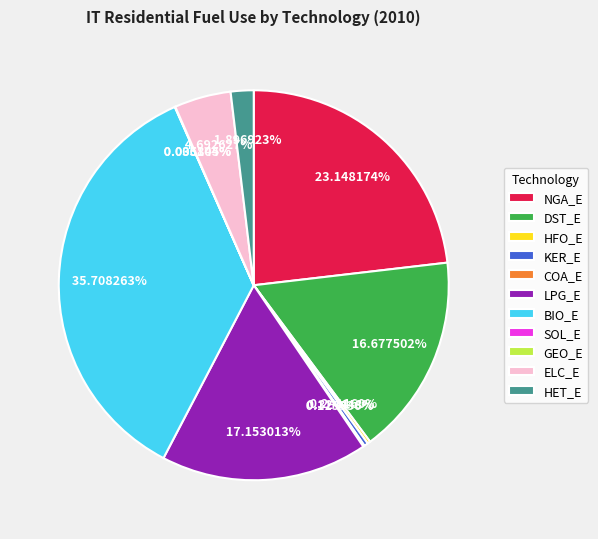

Is there any slice that represents more than half of the pie?

No